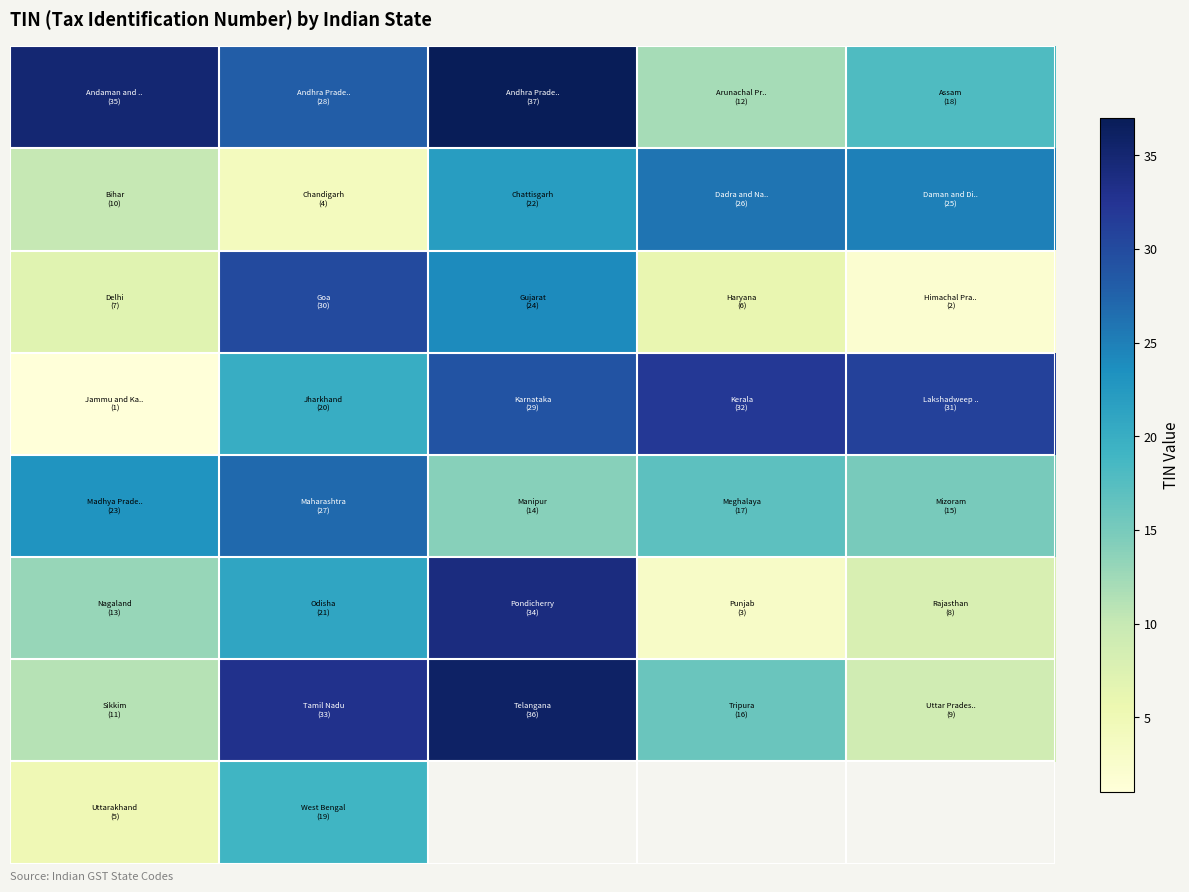

At which category is the sum across all series the highest?

1